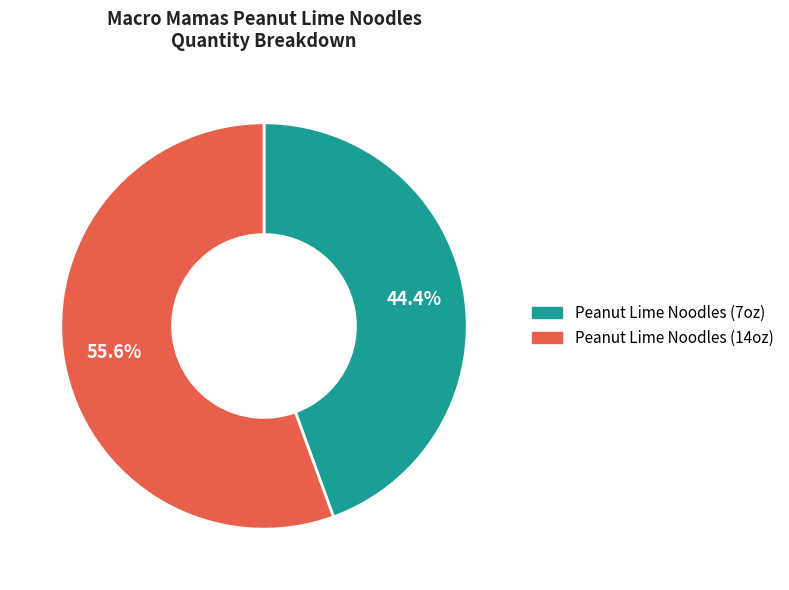

Does any single category account for the majority?

Yes